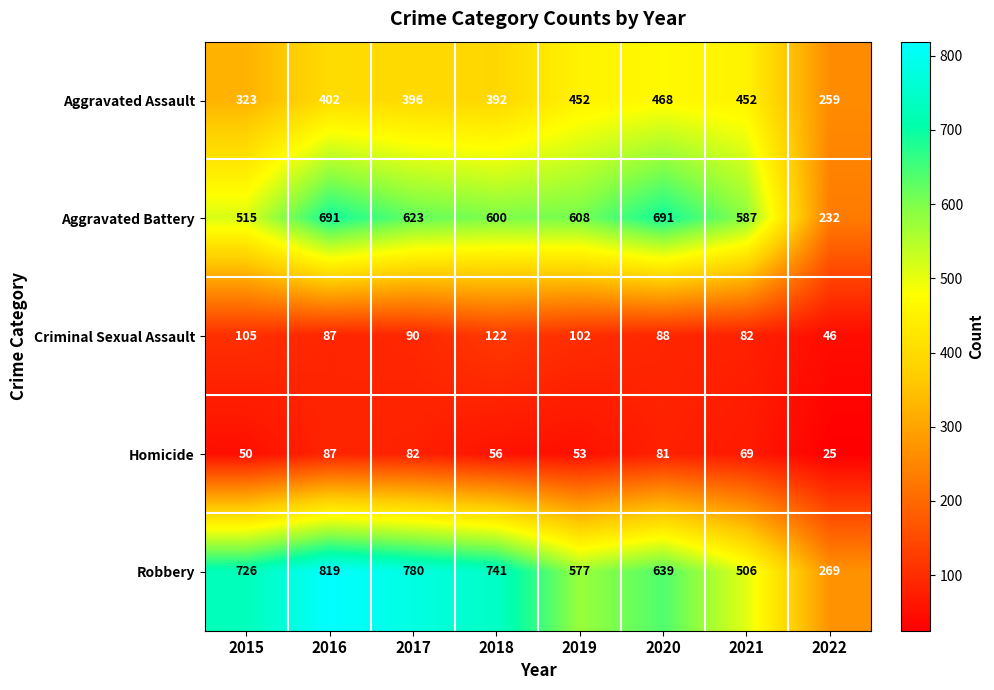

What is the sum of all Robbery values?

5057